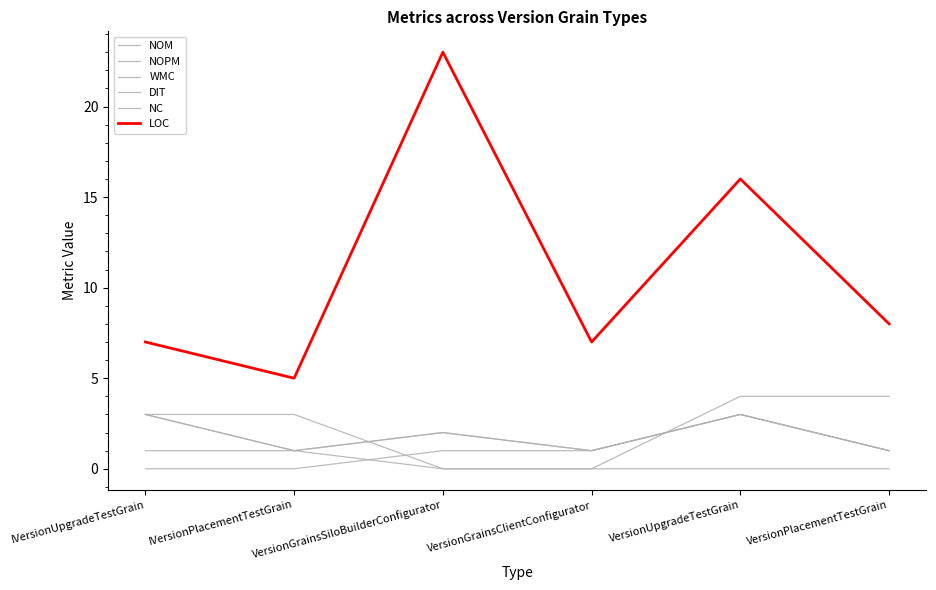

Does the chart have visible grid lines?

No